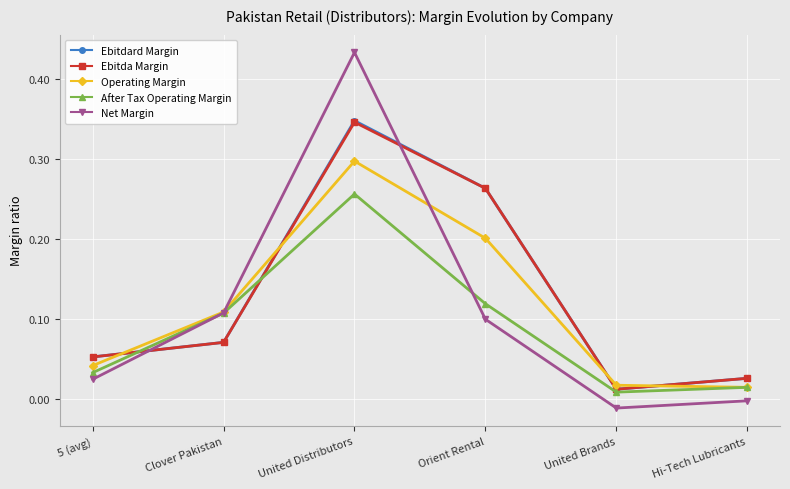

Between 5 (avg) and United Brands, which series saw the biggest shift?

Ebitdard Margin